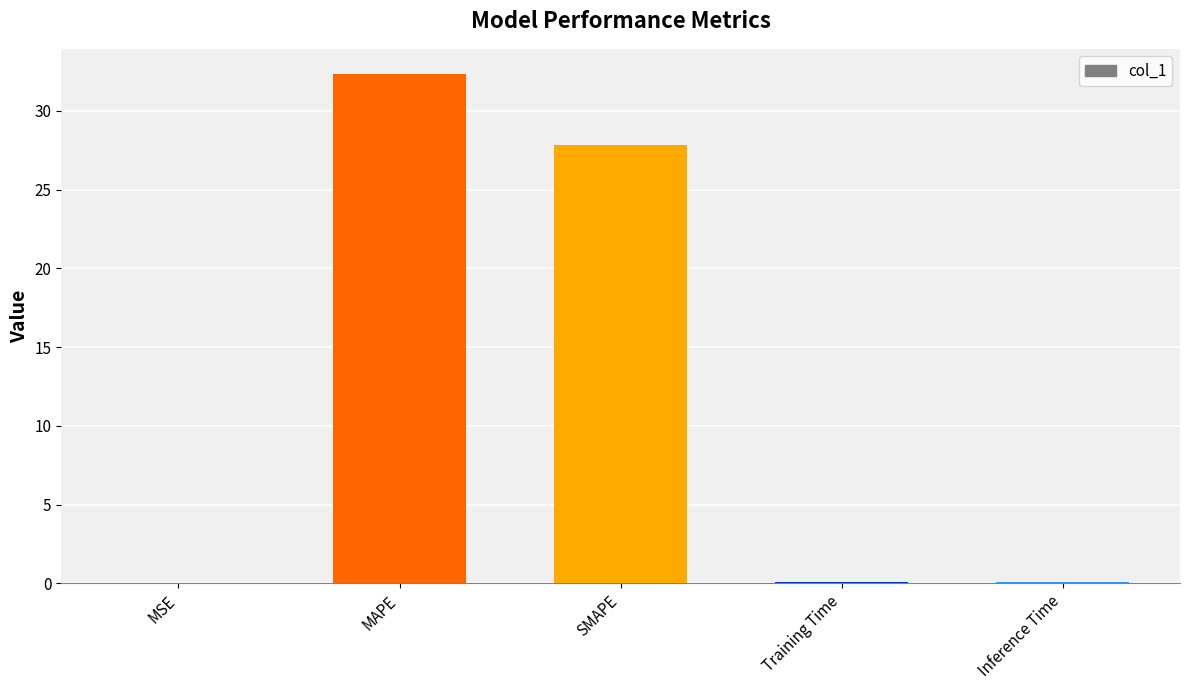

Are the bars horizontal?

No